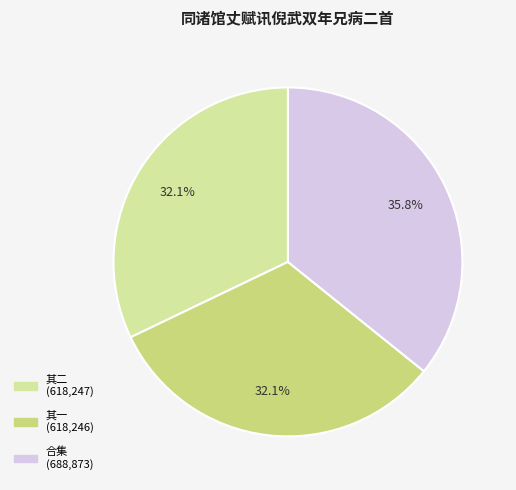

Does any single category account for the majority?

No